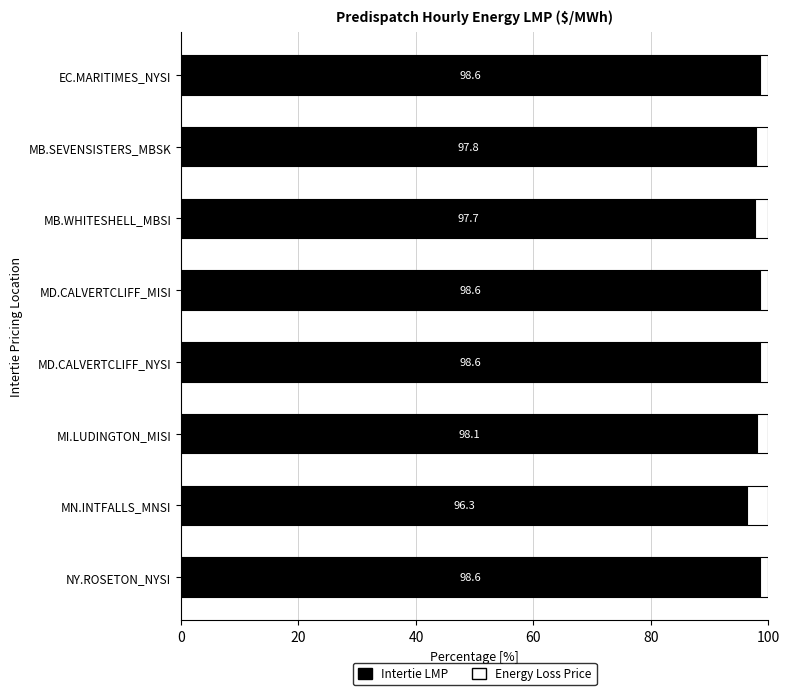

What is the lowest value of the Intertie LMP series?

96.3